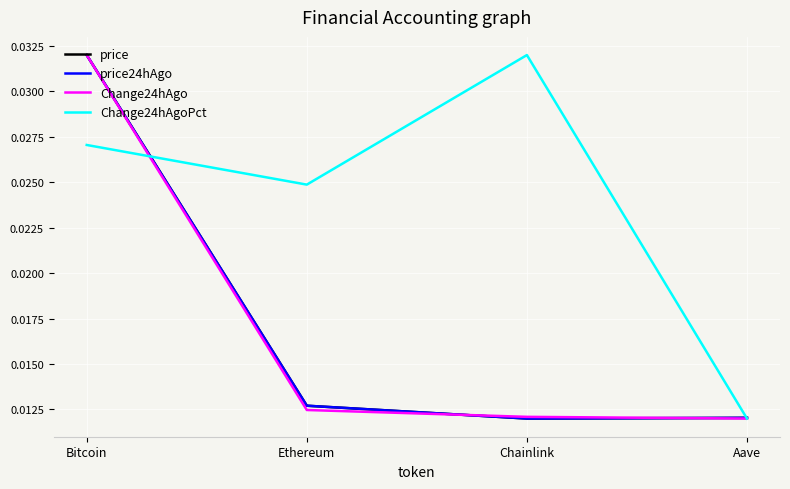

What are all the series names shown in the legend?

price, price24hAgo, Change24hAgo, Change24hAgoPct